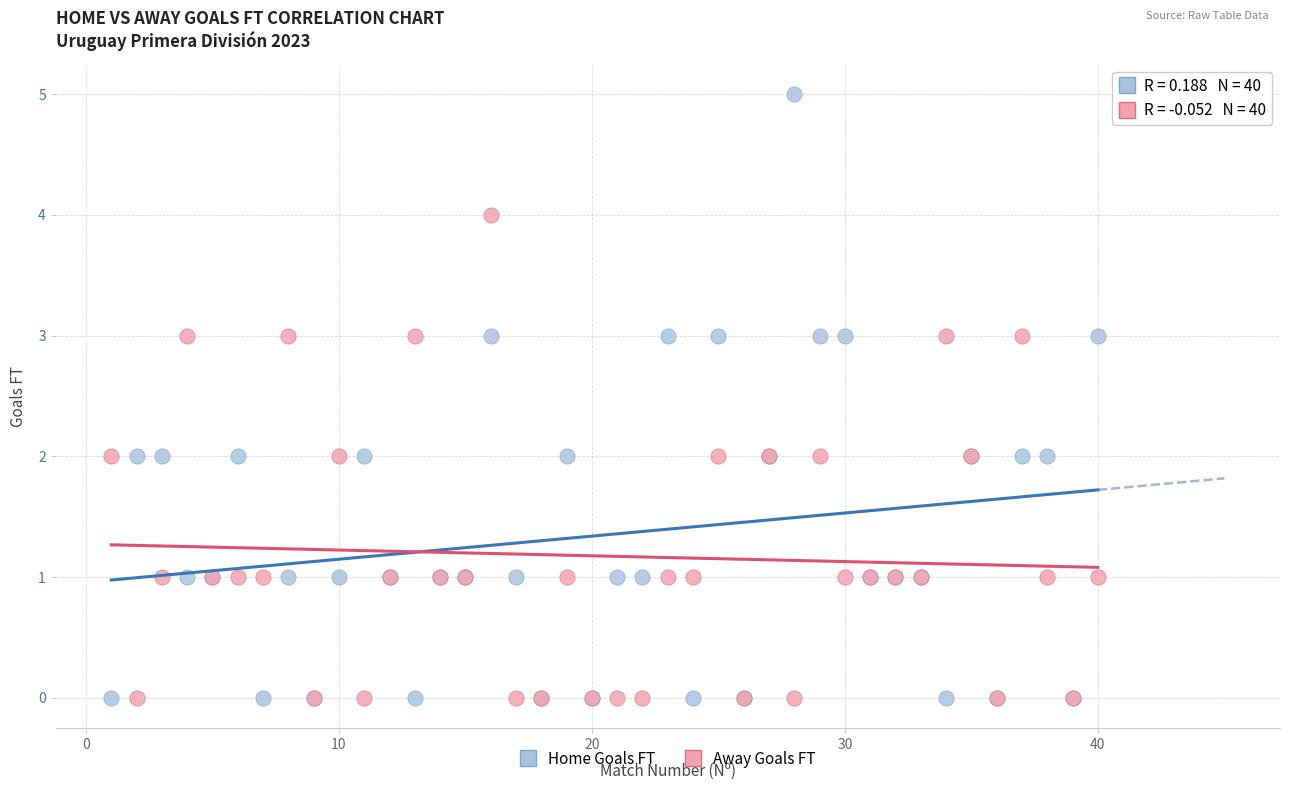

Which series has the largest Y range (max minus min)?

Home Goals FT